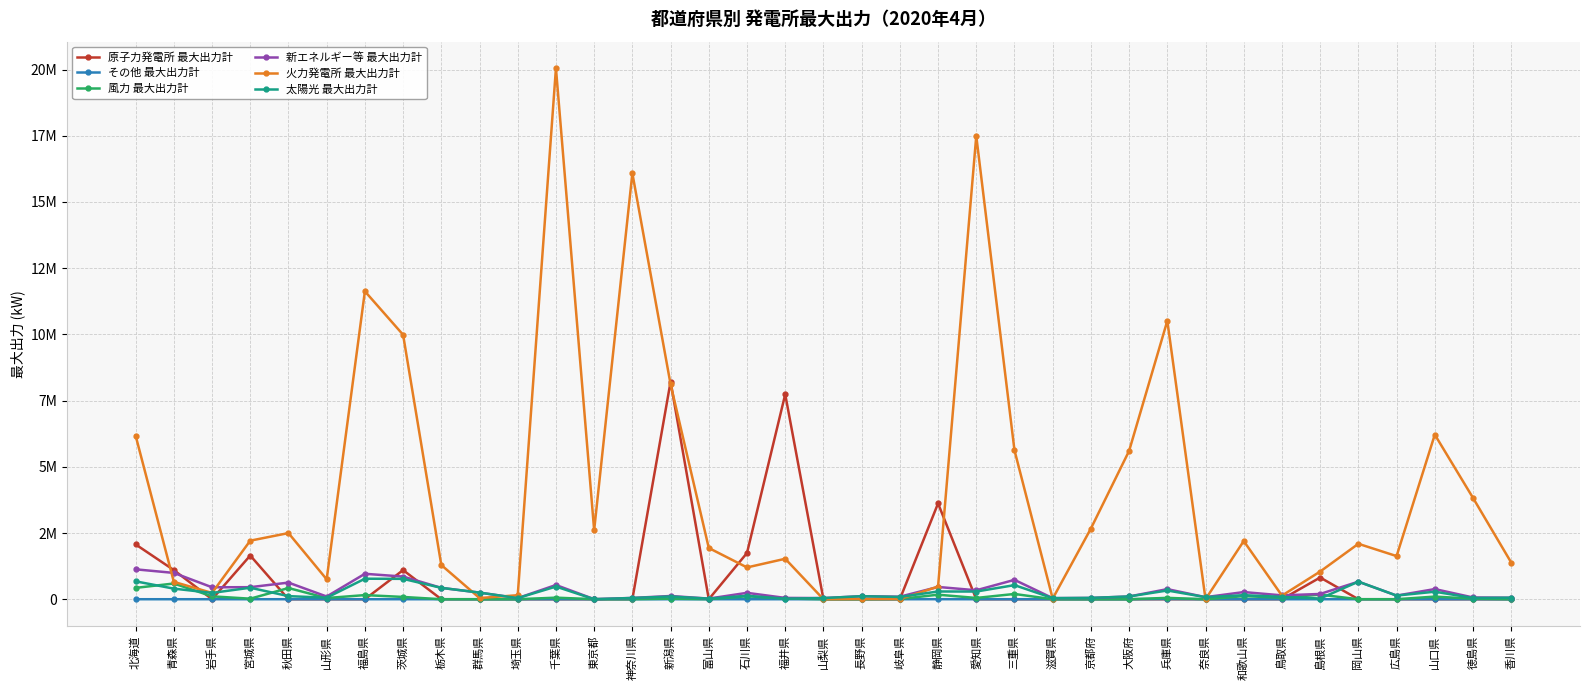

What is the spread (max minus min) of values at 神奈川県?

16082873.0